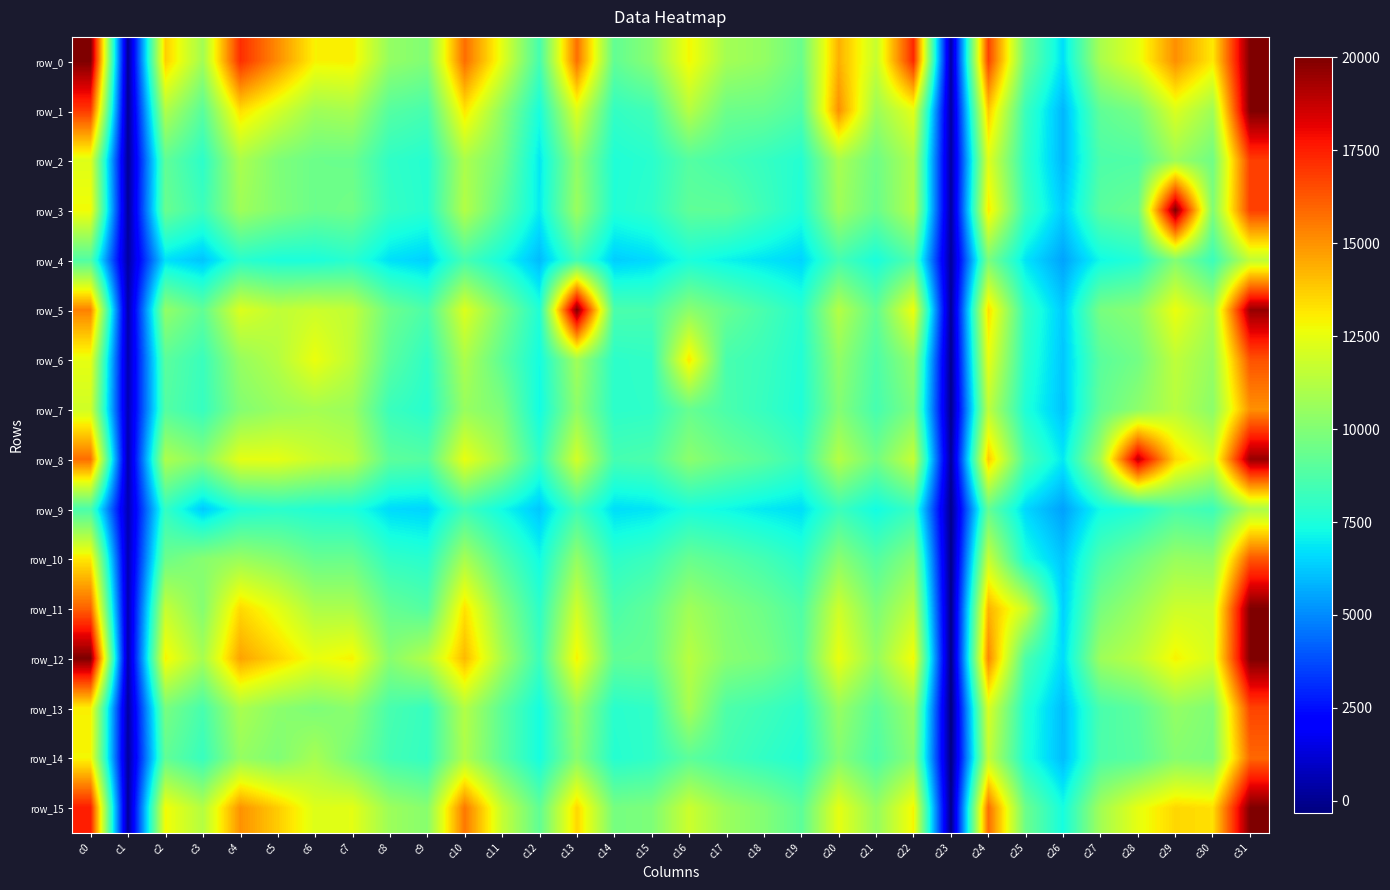

What is the total value across all series at c21?

149432